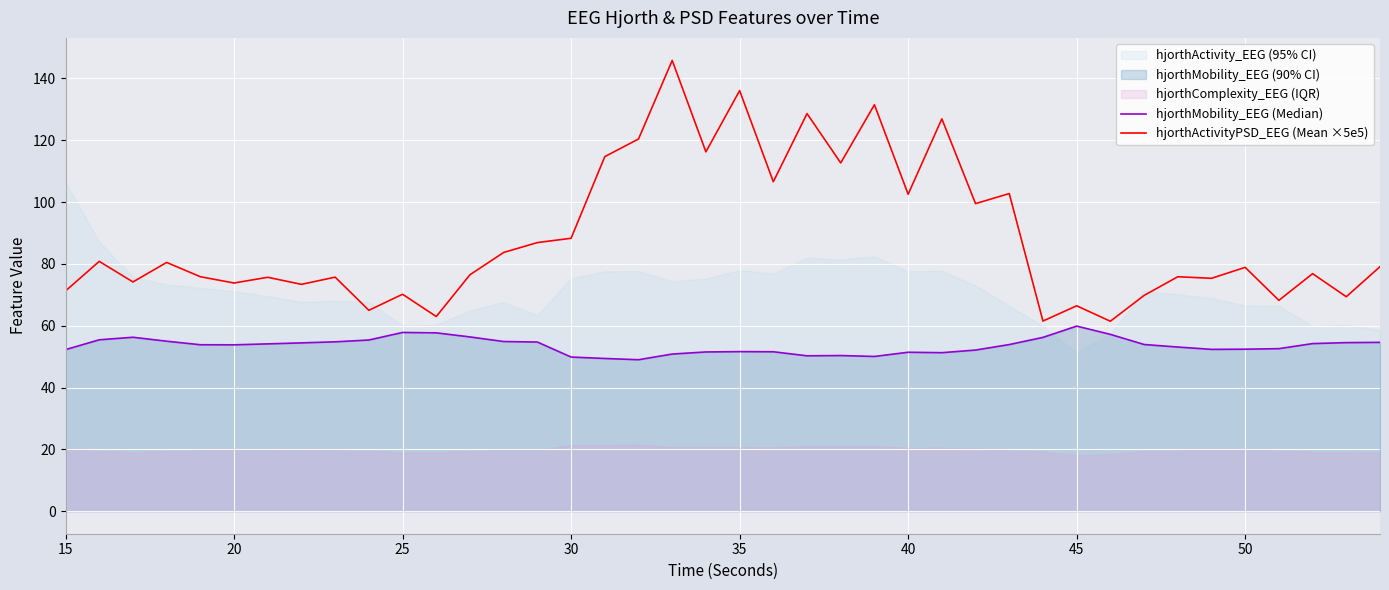

How many values in the hjorthActivityPSD_EEG (Mean ×5e5) series exceed 78?

20